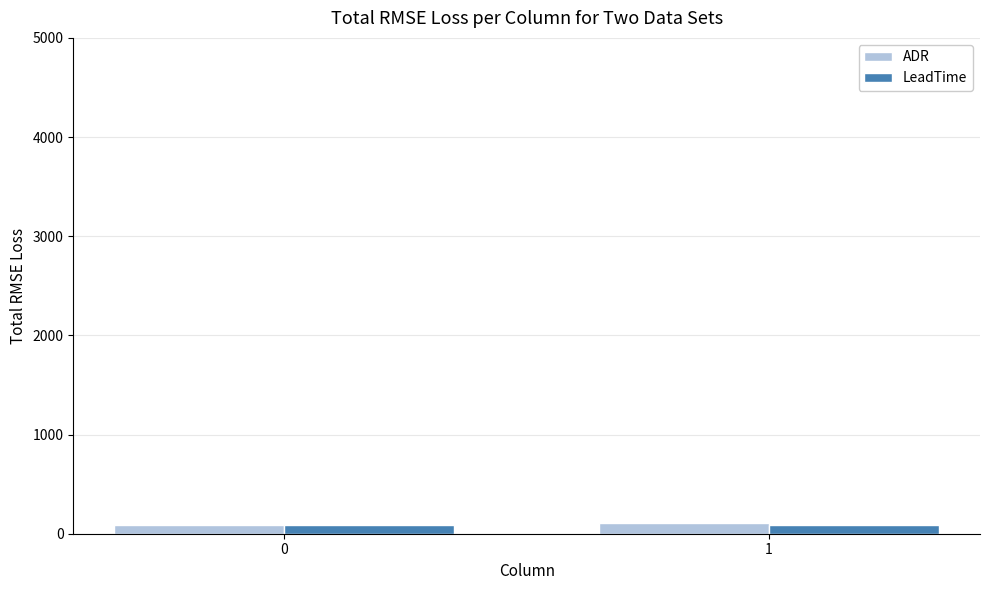

How many bars are there in each group?

2